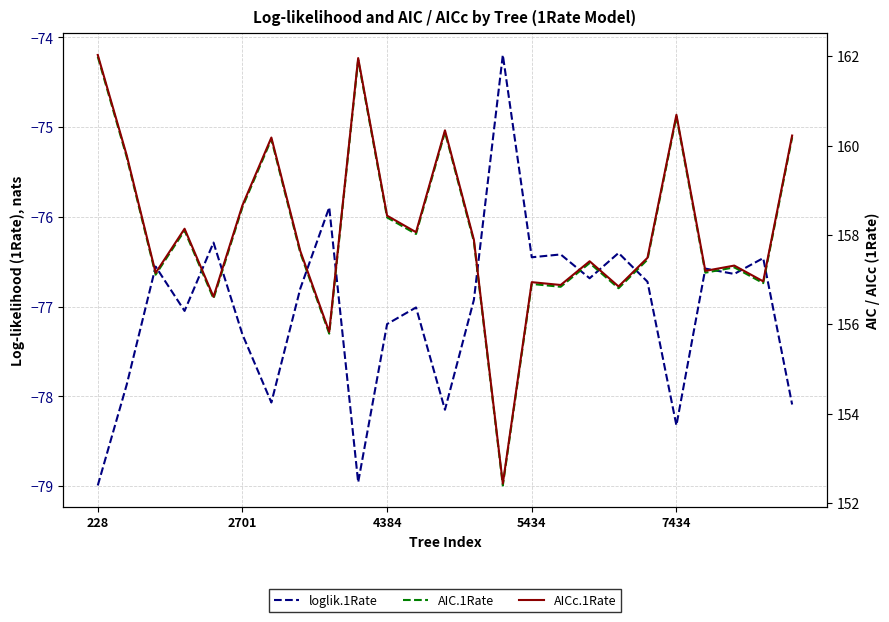

Reading right to left, list all the values displayed in this chart.

loglik.1Rate: -78.1	-76.5	-76.6	-76.6	-78.3	-76.7	-76.4	-76.7	-76.4	-76.5	-74.2	-76.9	-78.1	-77.0	-77.2	-79.0	-75.9	-76.8	-78.1	-77.3	-76.3	-77.0	-76.6	-77.9	-79.0
AIC.1Rate: 160.2	156.9	157.3	157.2	160.6	157.4	156.8	157.4	156.8	156.9	152.4	157.8	160.3	158.0	158.4	161.9	155.8	157.6	160.1	158.6	156.6	158.1	157.1	159.7	162.0
AICc.1Rate: 160.2	157.0	157.3	157.2	160.7	157.5	156.8	157.4	156.9	156.9	152.4	157.9	160.3	158.1	158.4	162.0	155.8	157.6	160.2	158.7	156.6	158.1	157.1	159.8	162.0